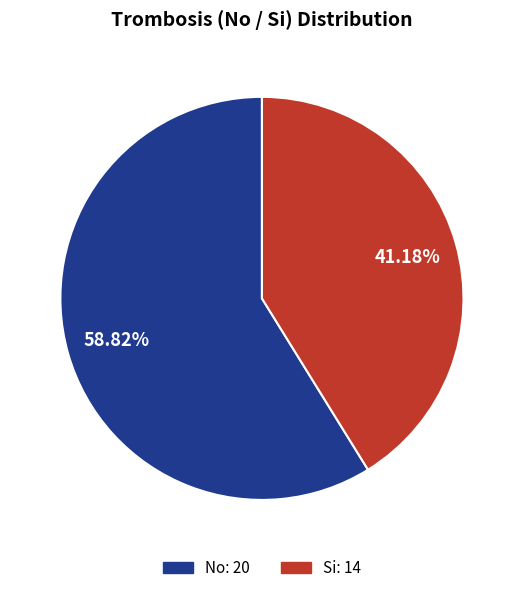

What is the smallest slice in the pie chart?

Si